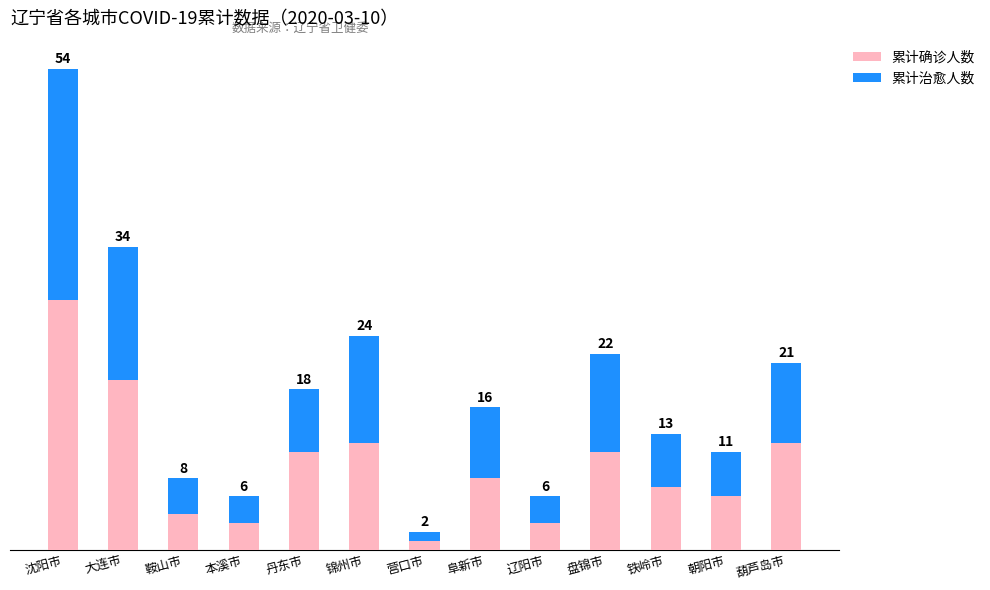

Are the bars horizontal?

No